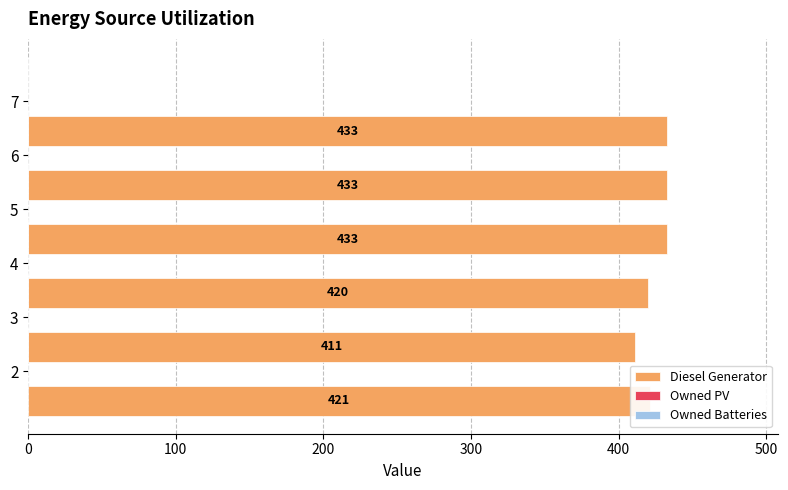

What is the sum of all values?

2551